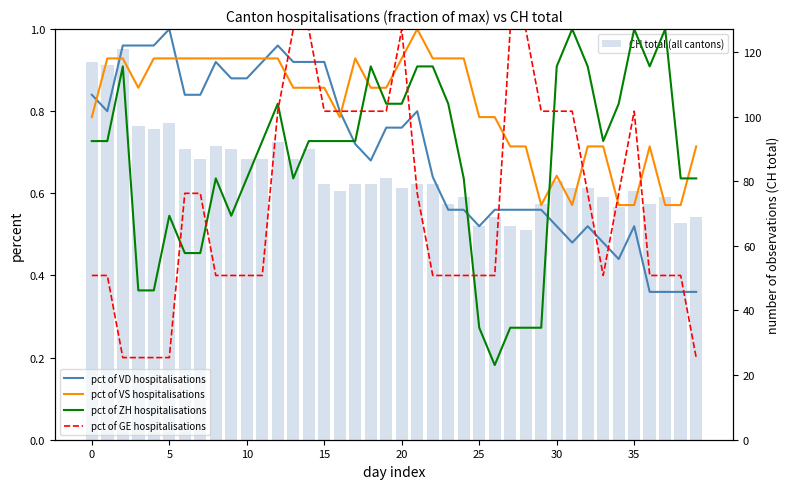

How many data points in CH total (all cantons) are less than 79?

18